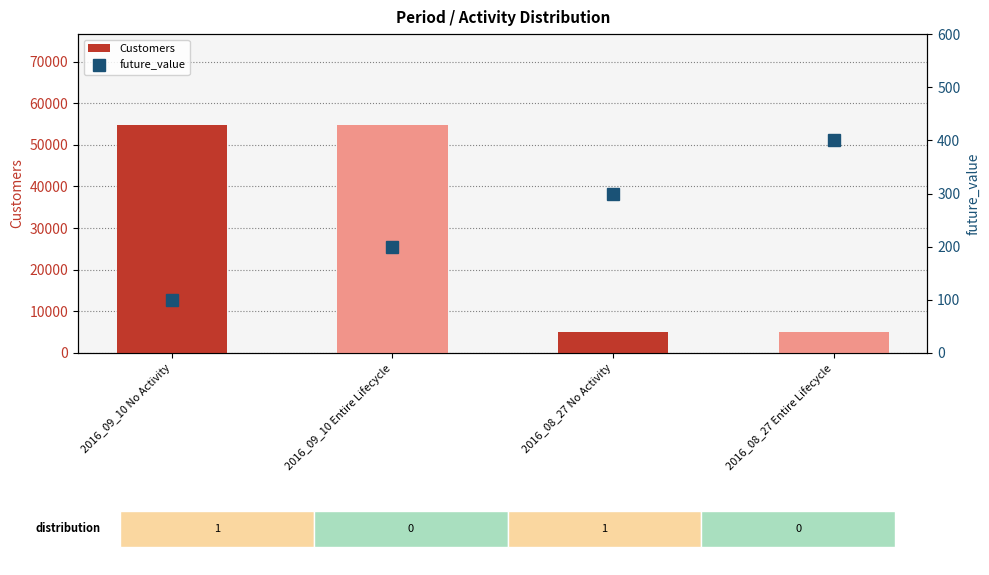

Which series has the largest total across all categories?

Customers